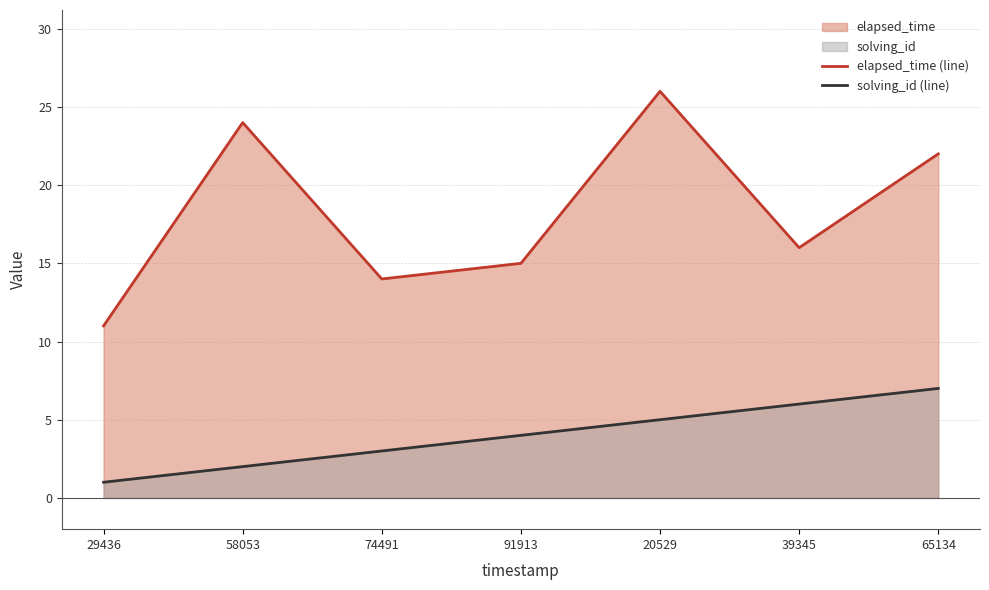

What is the greatest value displayed?

26